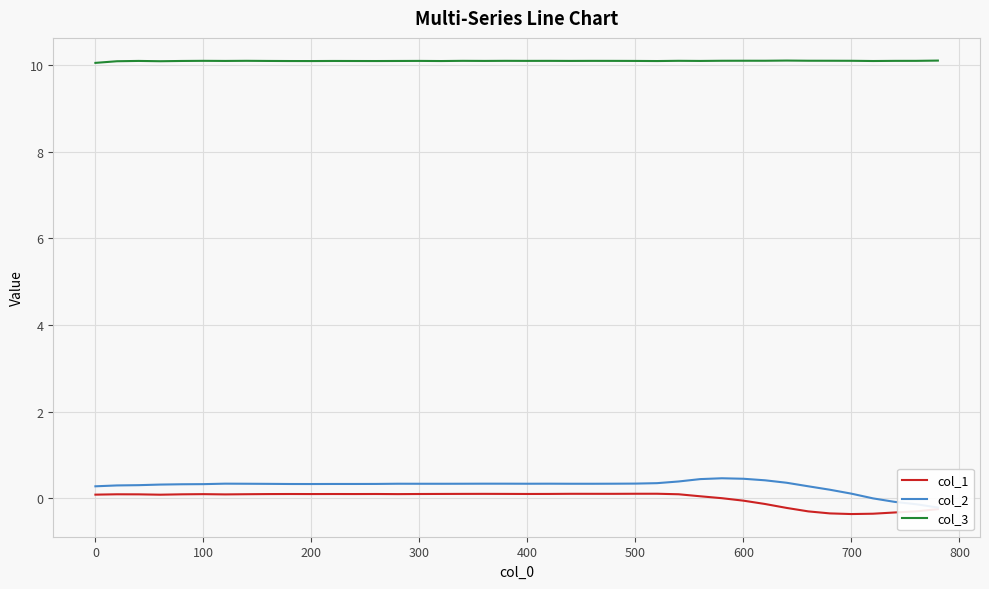

How many negative values does the col_2 series have?

4